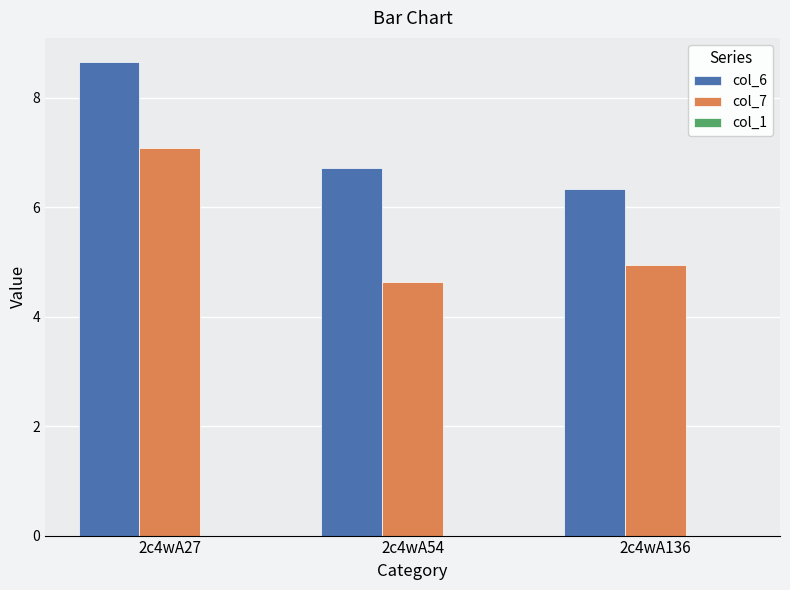

Which series changed the most between 2c4wA27 and 2c4wA54?

col_7